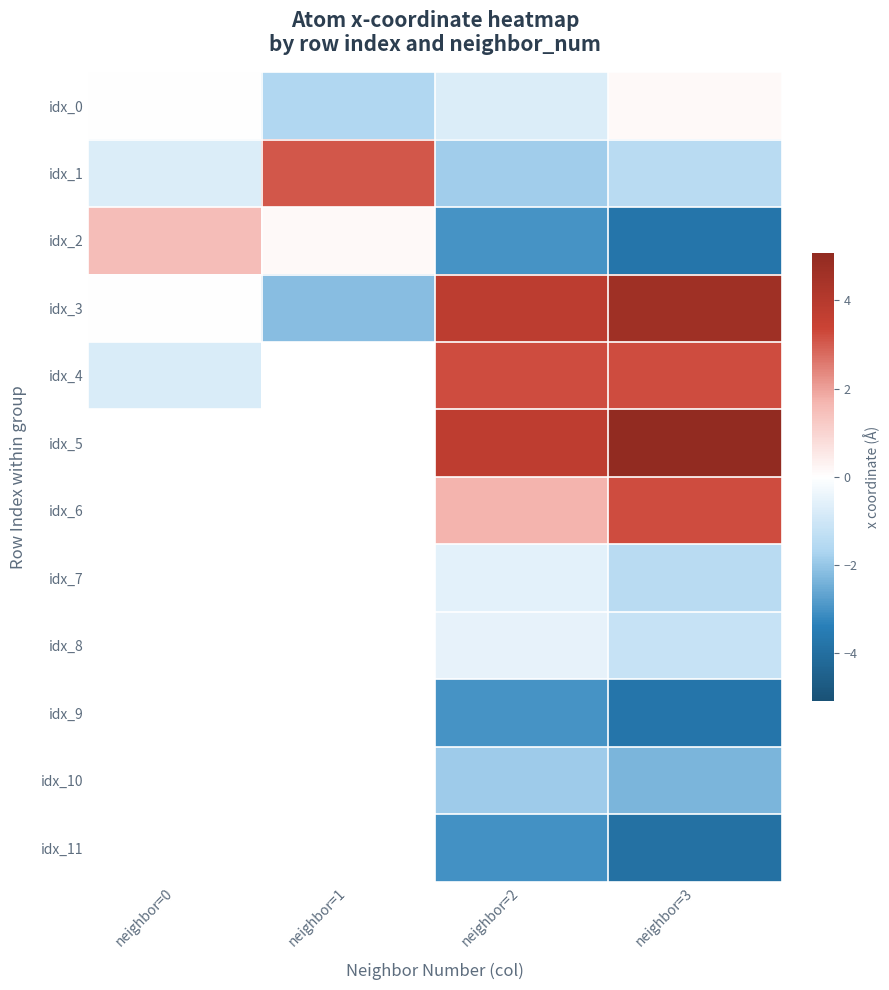

What value does the idx_5 series have at neighbor=3?

5.1